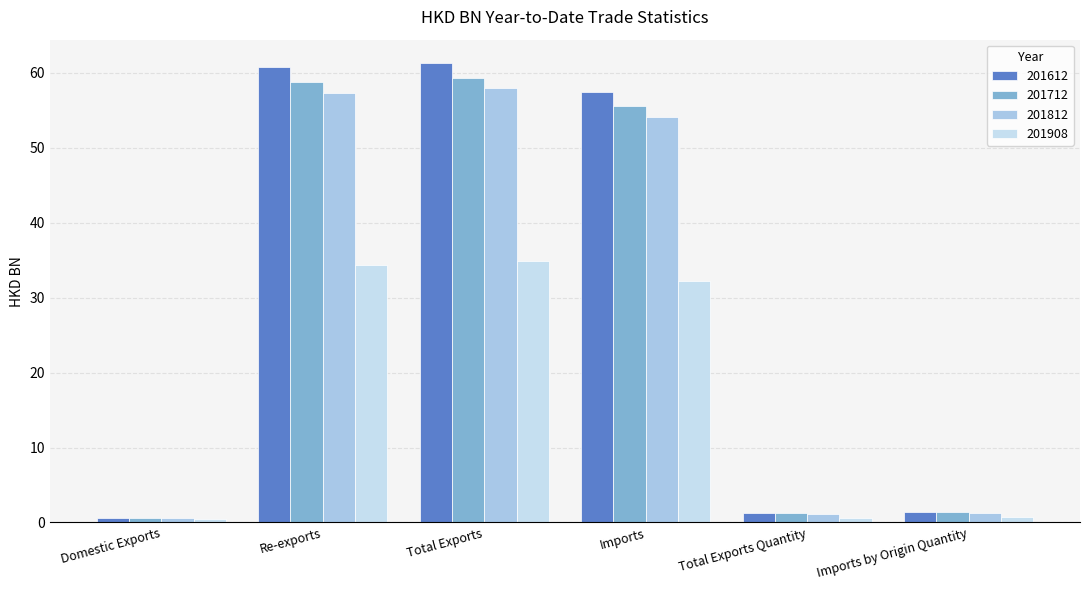

How many data points in 201712 are above 55?

3